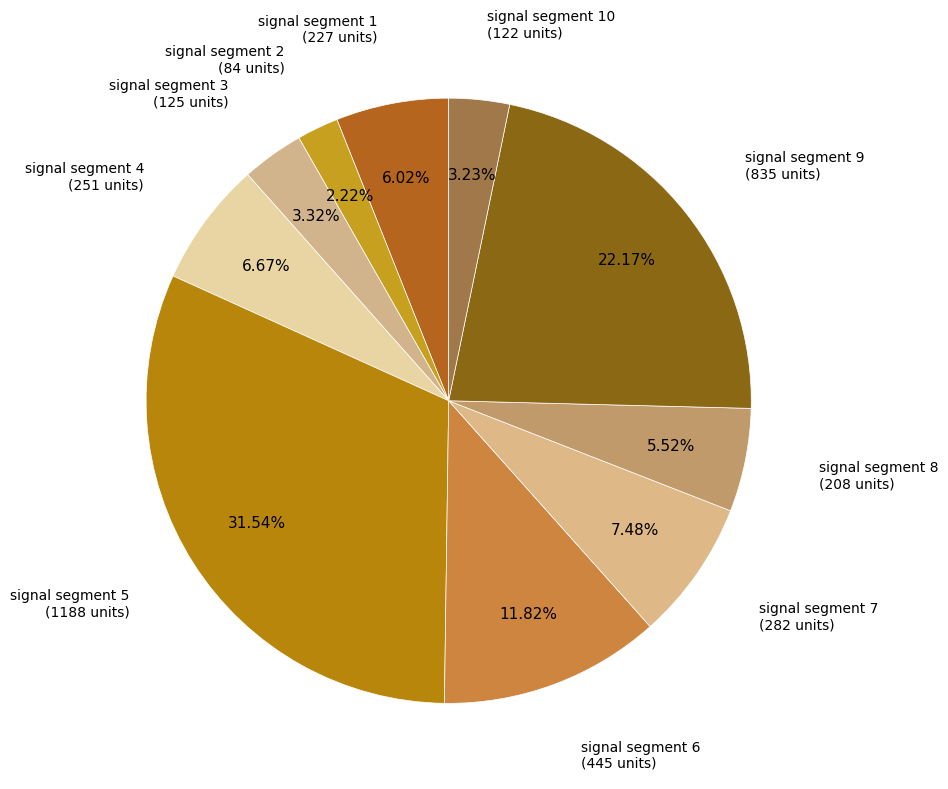

Count the number of slices in the pie.

10